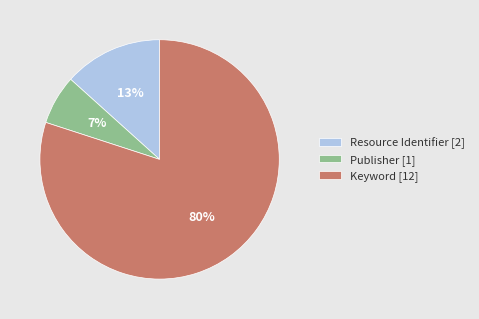

Which category has the biggest portion of the pie?

Keyword [12]